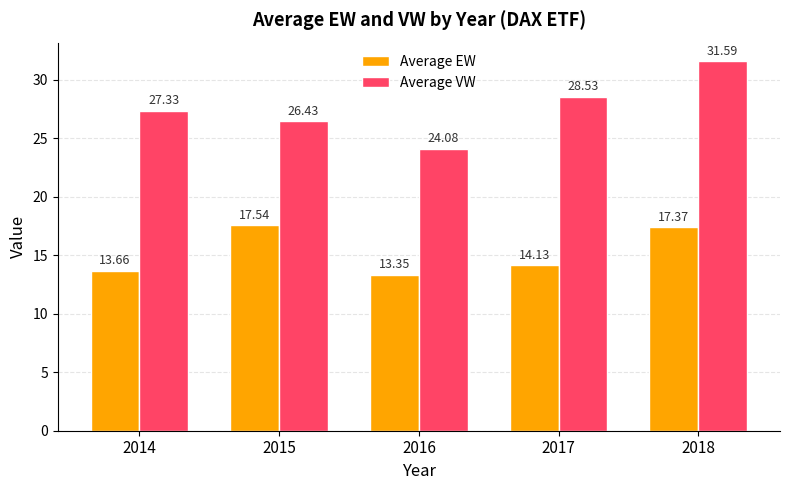

At which label does Average EW reach its peak?

2015